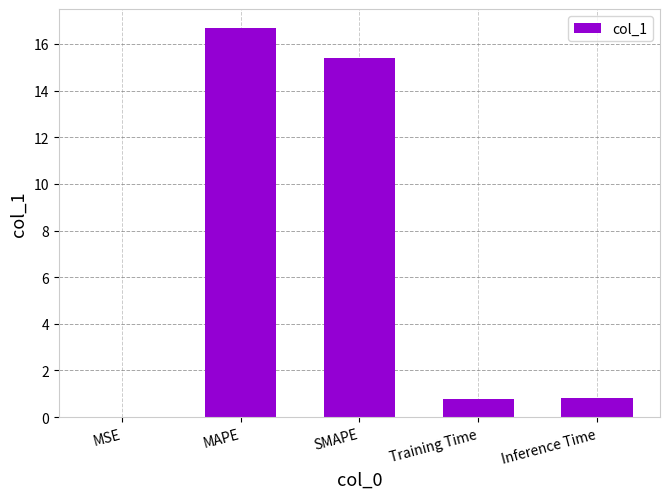

The value at SMAPE is 9.2. True or false?

False